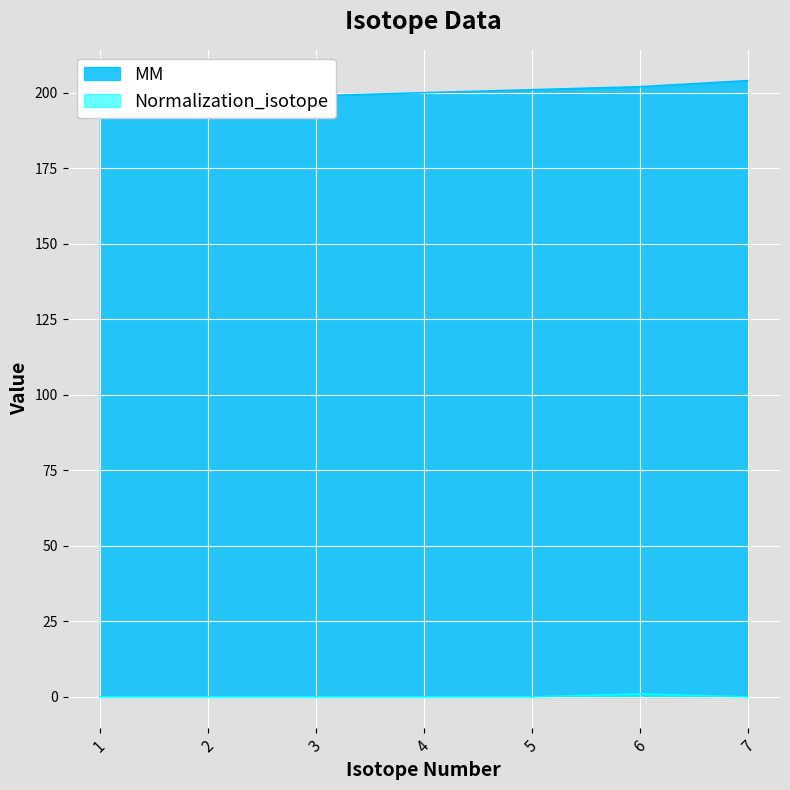

Which series has the largest range (max minus min)?

MM